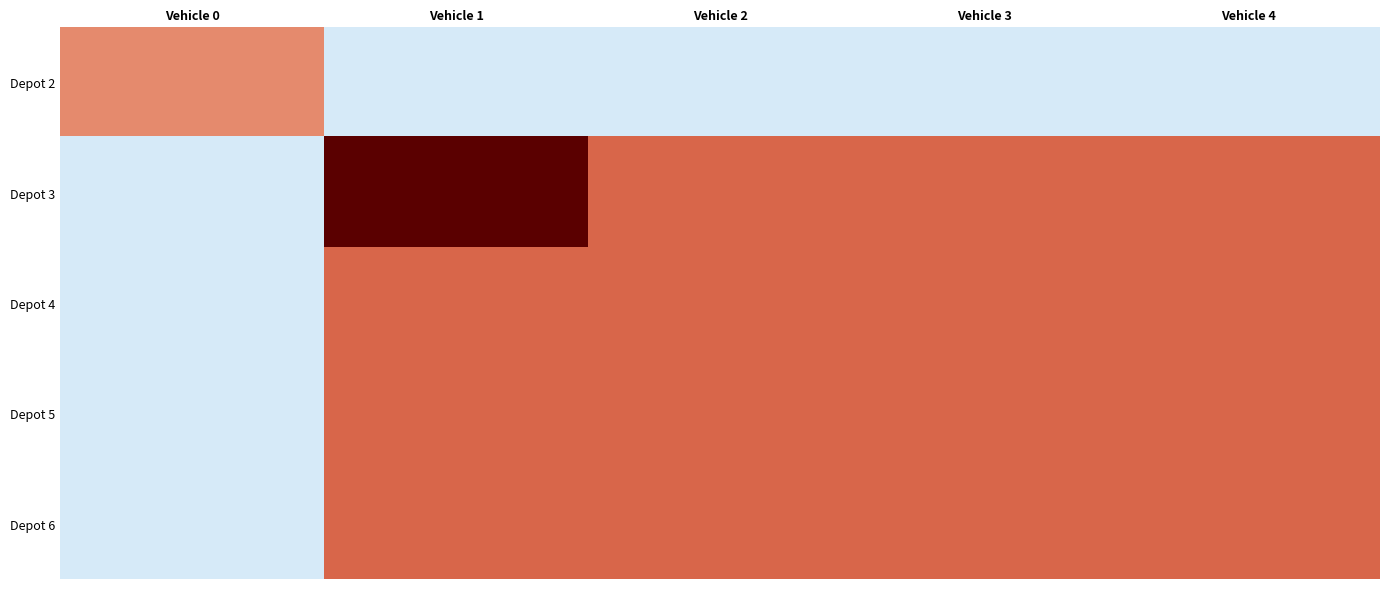

What is the difference between the highest and lowest values at Vehicle 3?

4.6